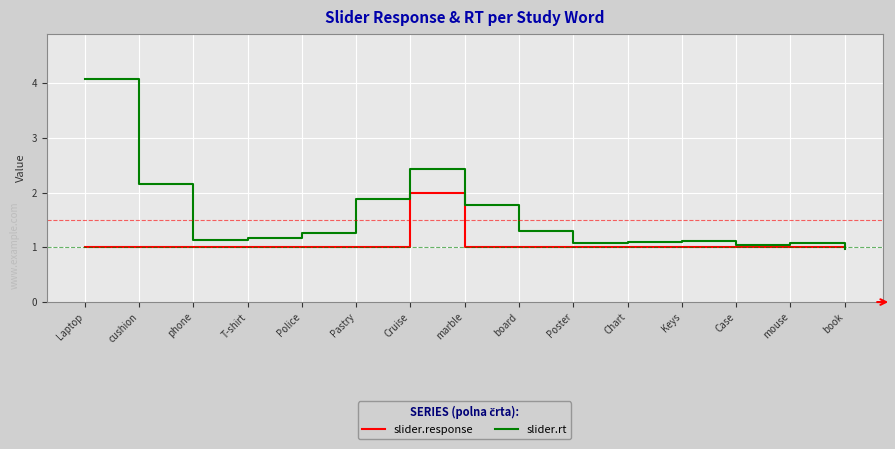

In slider.rt, how many points are lower than both neighbors (excluding endpoints)?

3